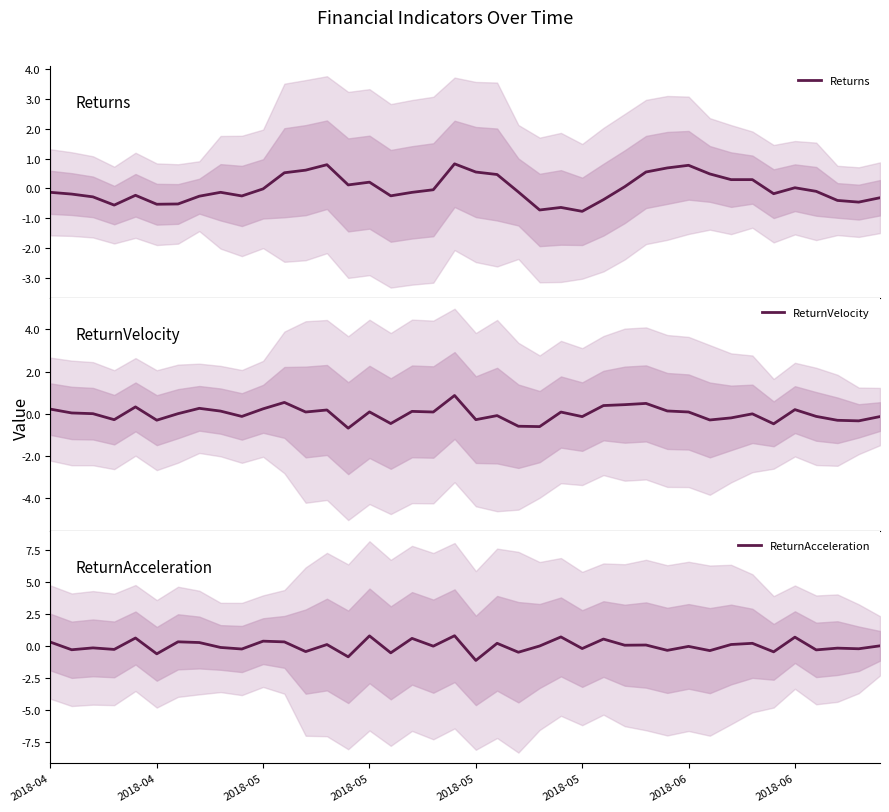

What is the smallest value displayed?

-1.1